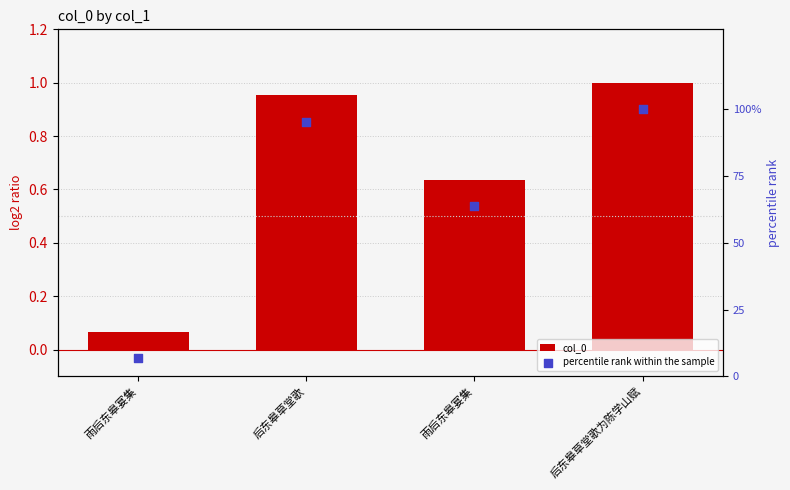

What are all the series names shown in the legend?

col_0, percentile rank within the sample